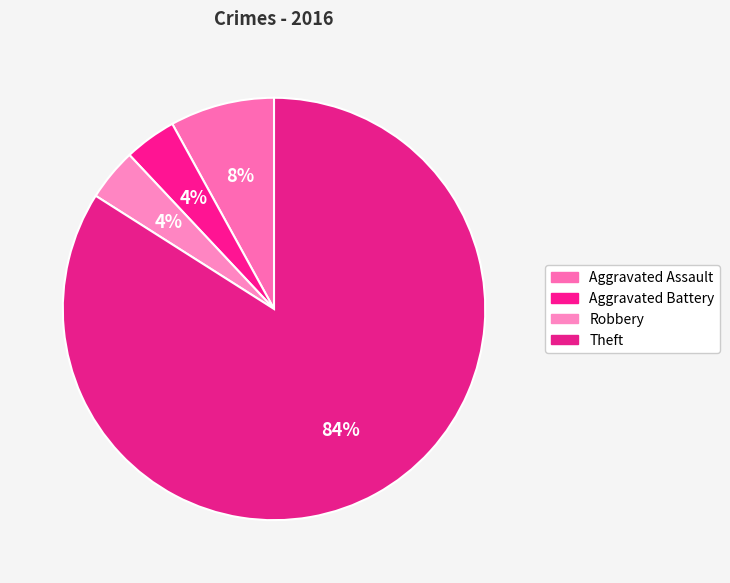

Count the number of slices in the pie.

4